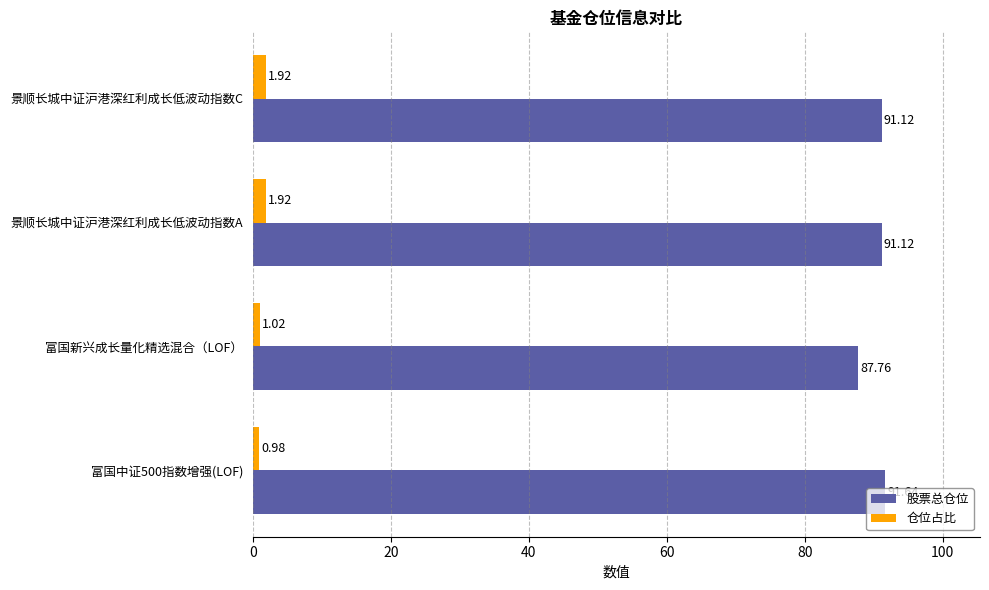

What is the difference between the second highest and minimum values in the 股票总仓位 series?

3.4